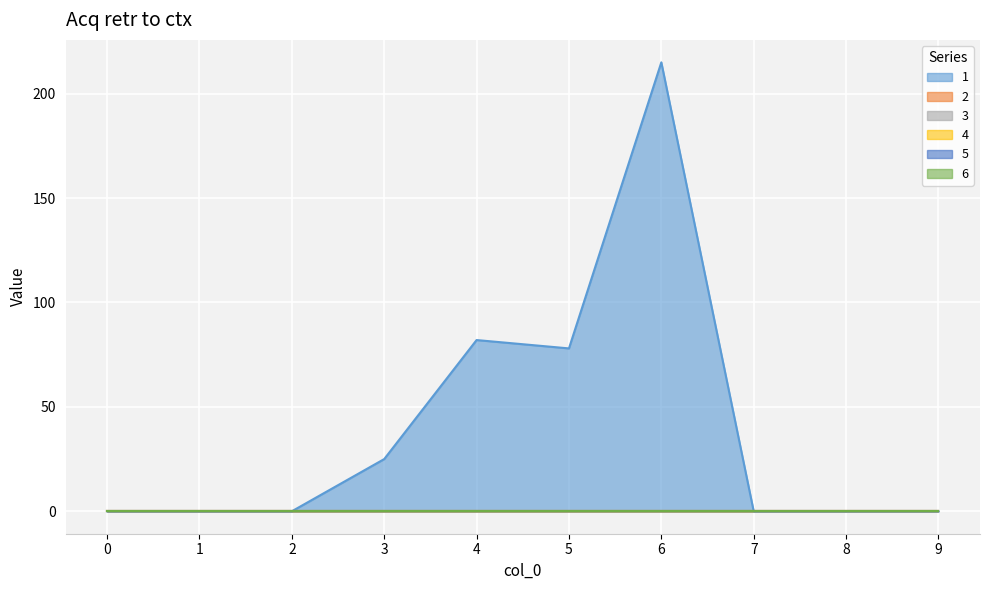

In 1, how many points are lower than both neighbors (excluding endpoints)?

1